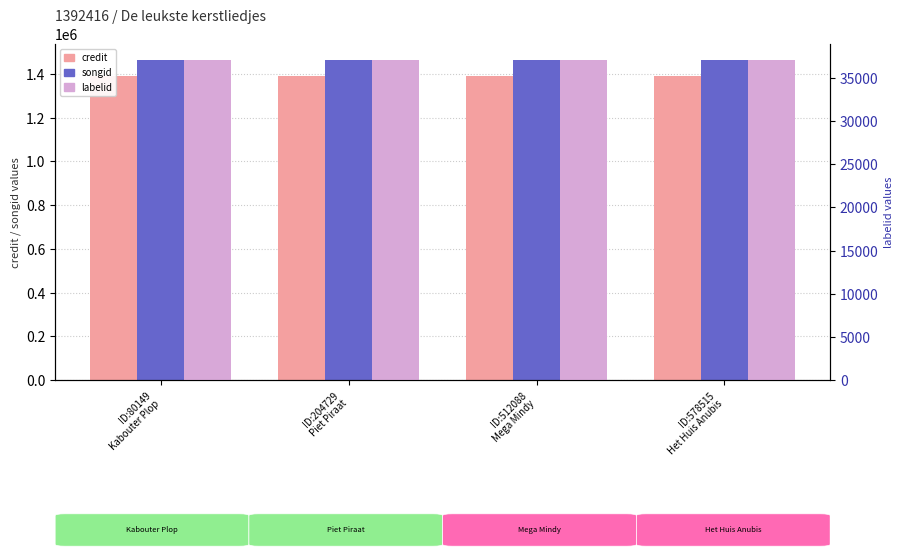

At ID:578515
Het Huis Anubis, list the series in order from largest to smallest.

songid, credit, labelid